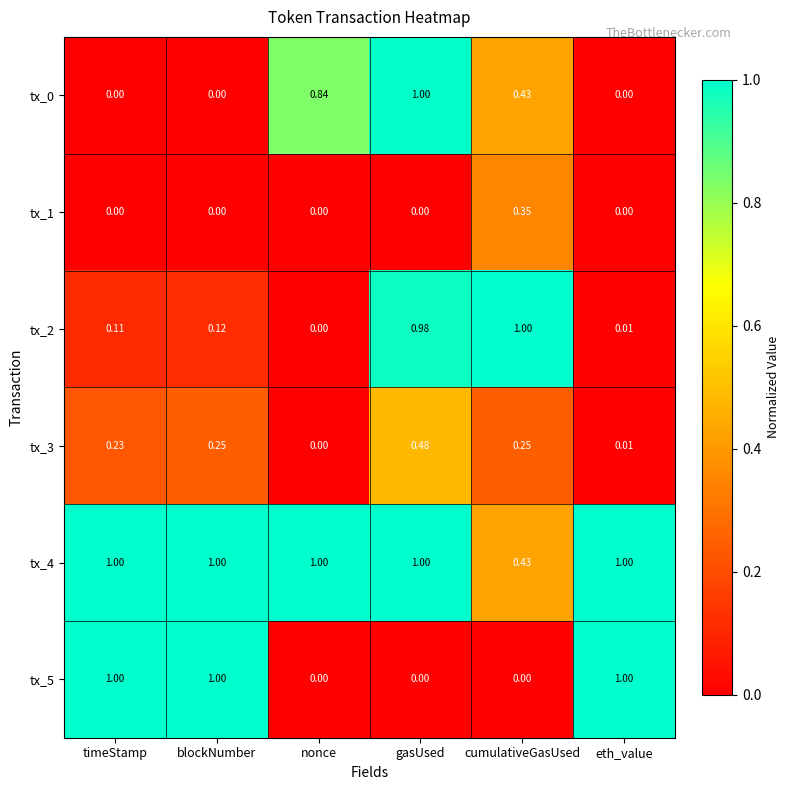

Where is tx_2 nearest to the value 0?

nonce